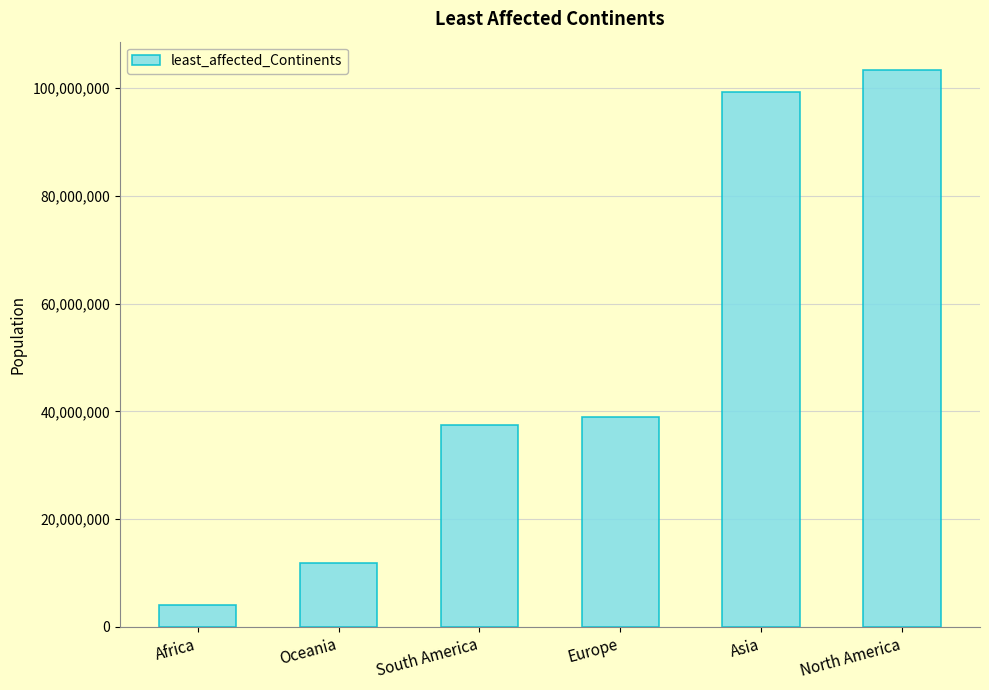

What is the minimum value shown in the chart?

4072636